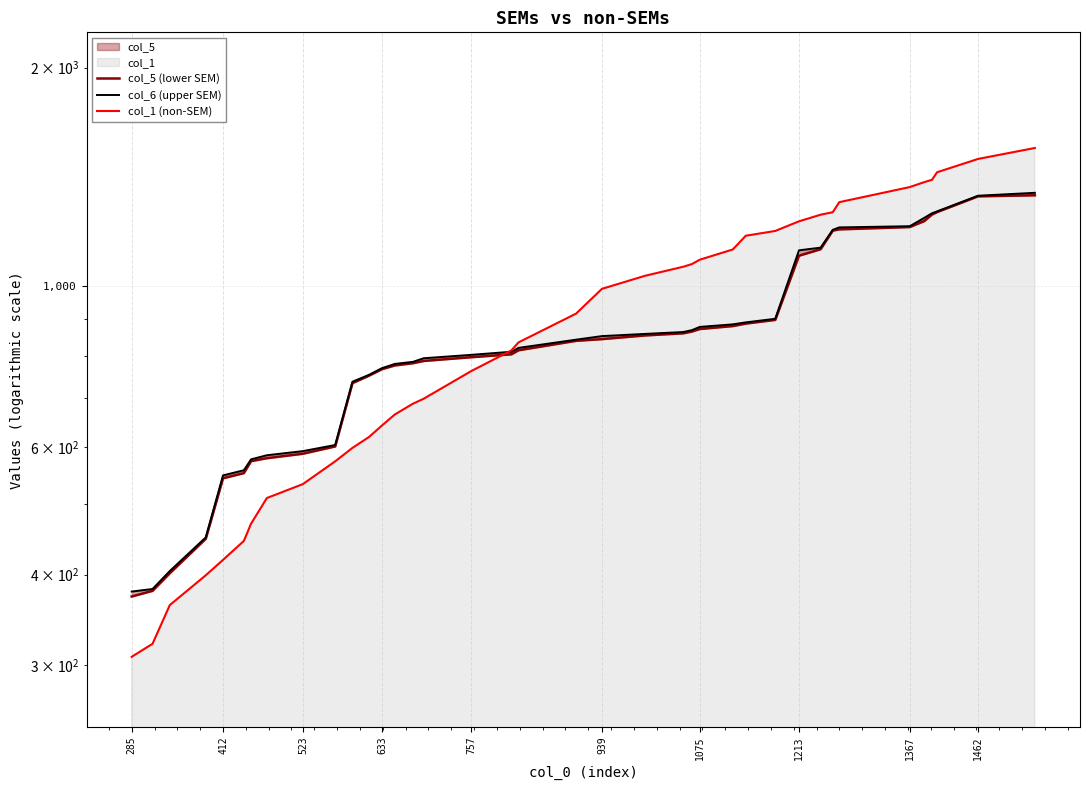

Does the chart display data point markers on the line(s)?

No